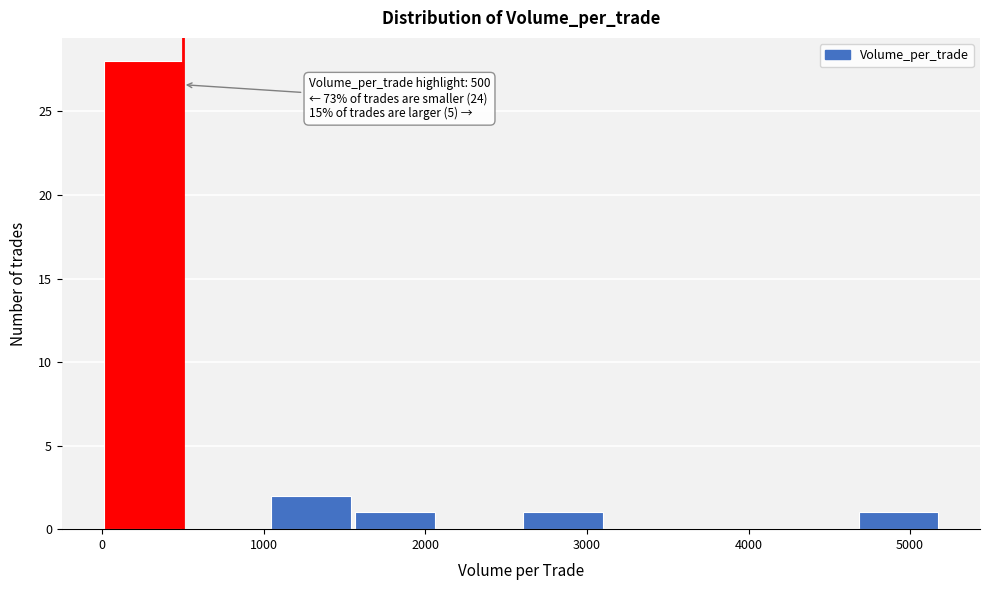

Over which range of the x-axis is the bar tallest?

0 to 500